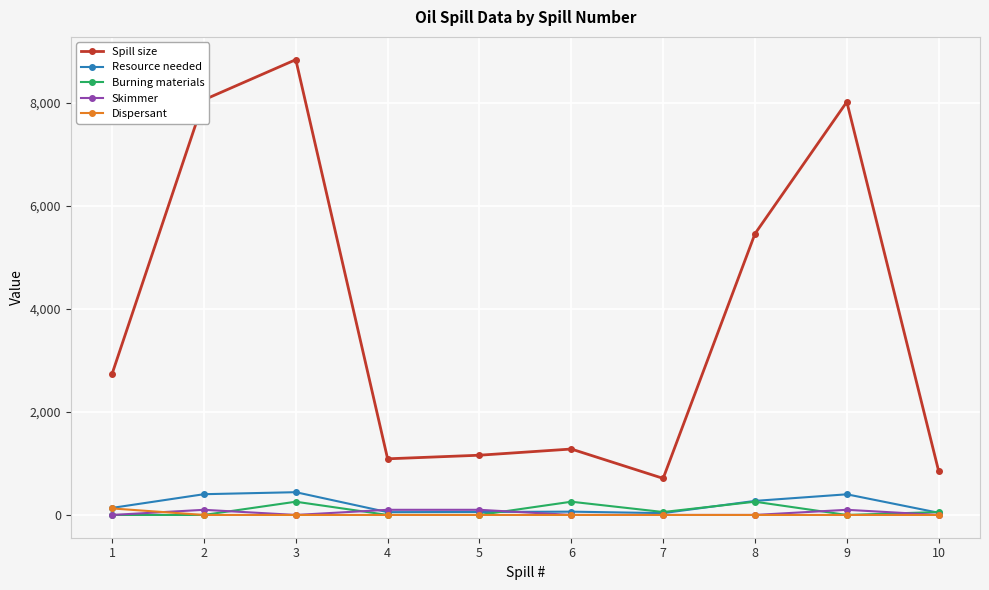

Is this an area chart (filled region under the line)?

No